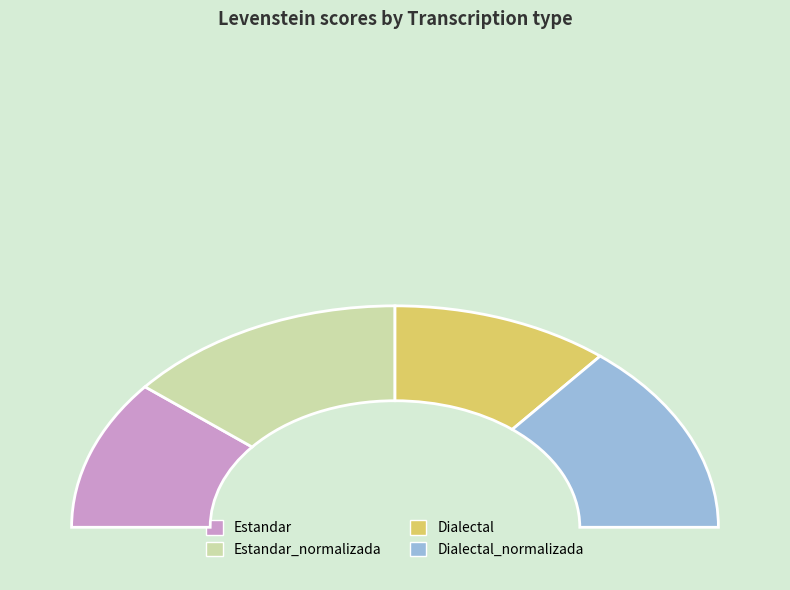

True or false: Dialectal accounts for 9% of the total.

False